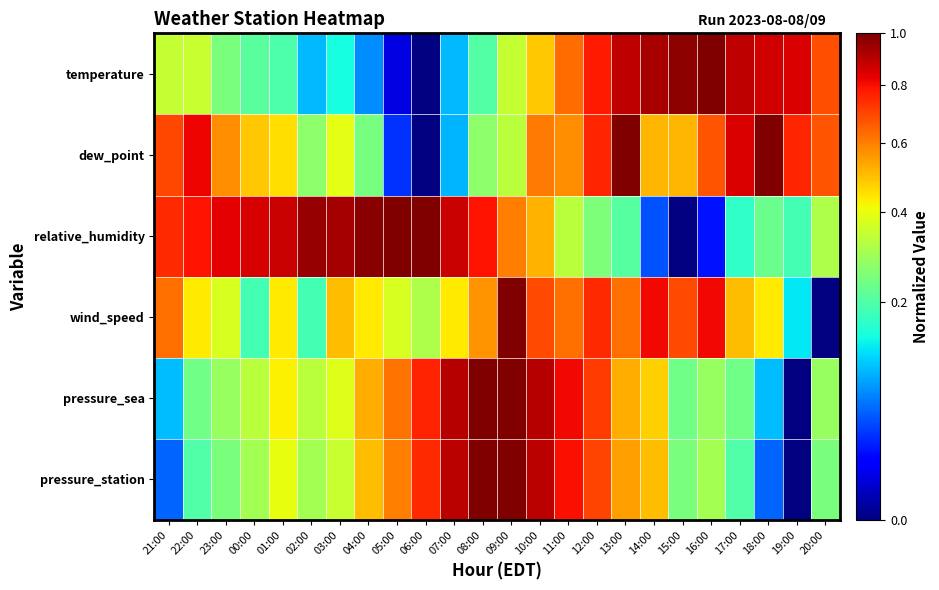

Between 10:00 and 23:00, which is larger?

10:00